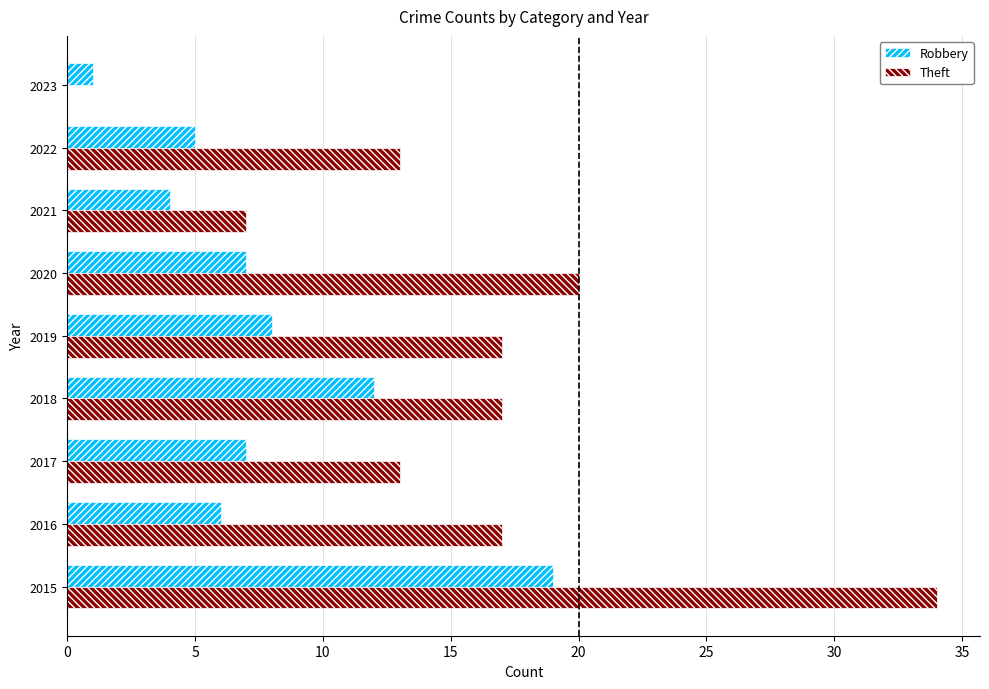

Between 2018 and 2021, which series saw the biggest shift?

Theft